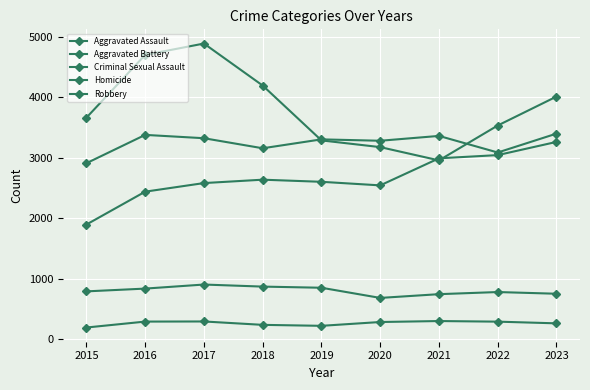

How many data points does each series have?

9